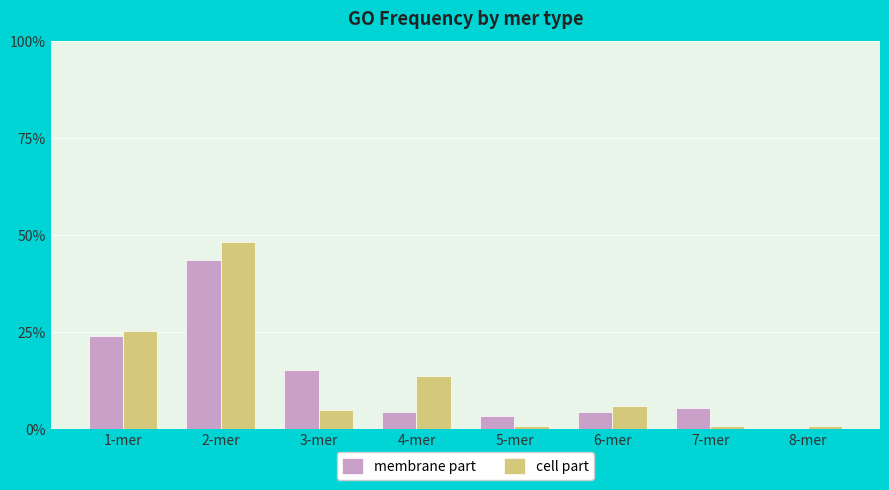

What is the average value of the cell part series?

0.1